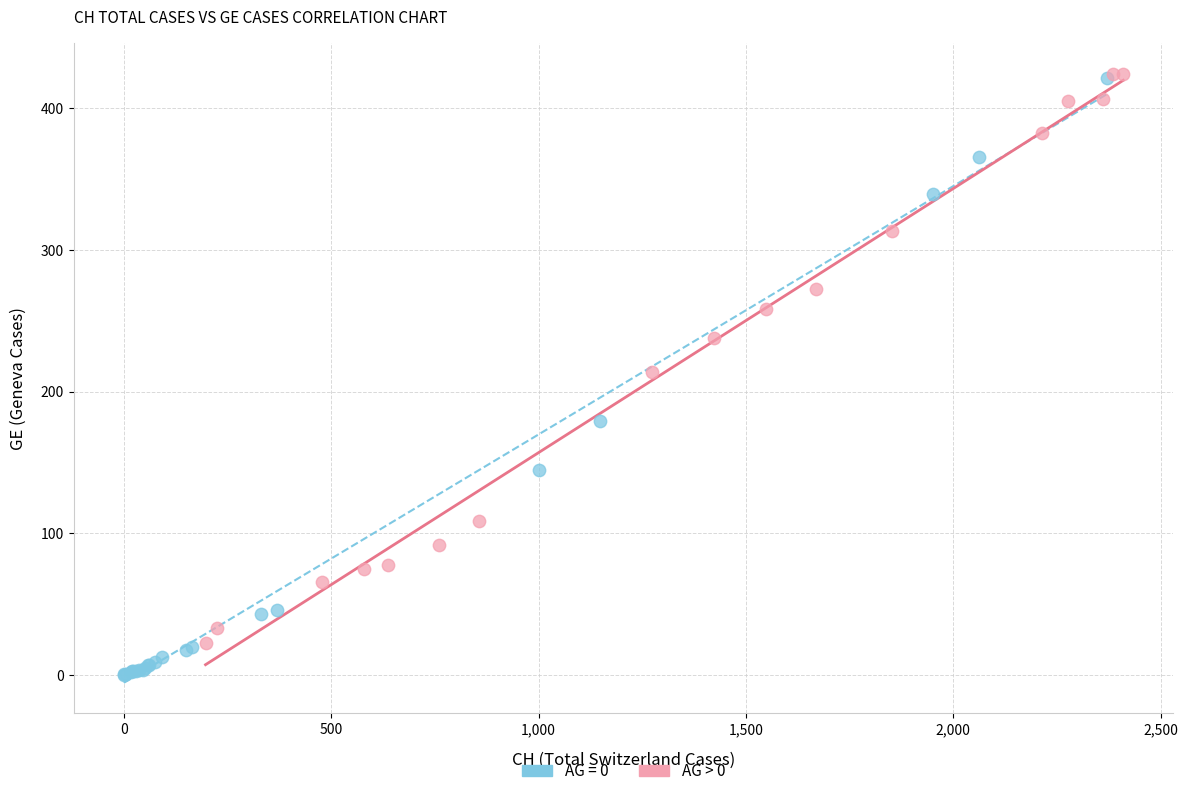

Which series has the widest spread of Y values?

AG = 0